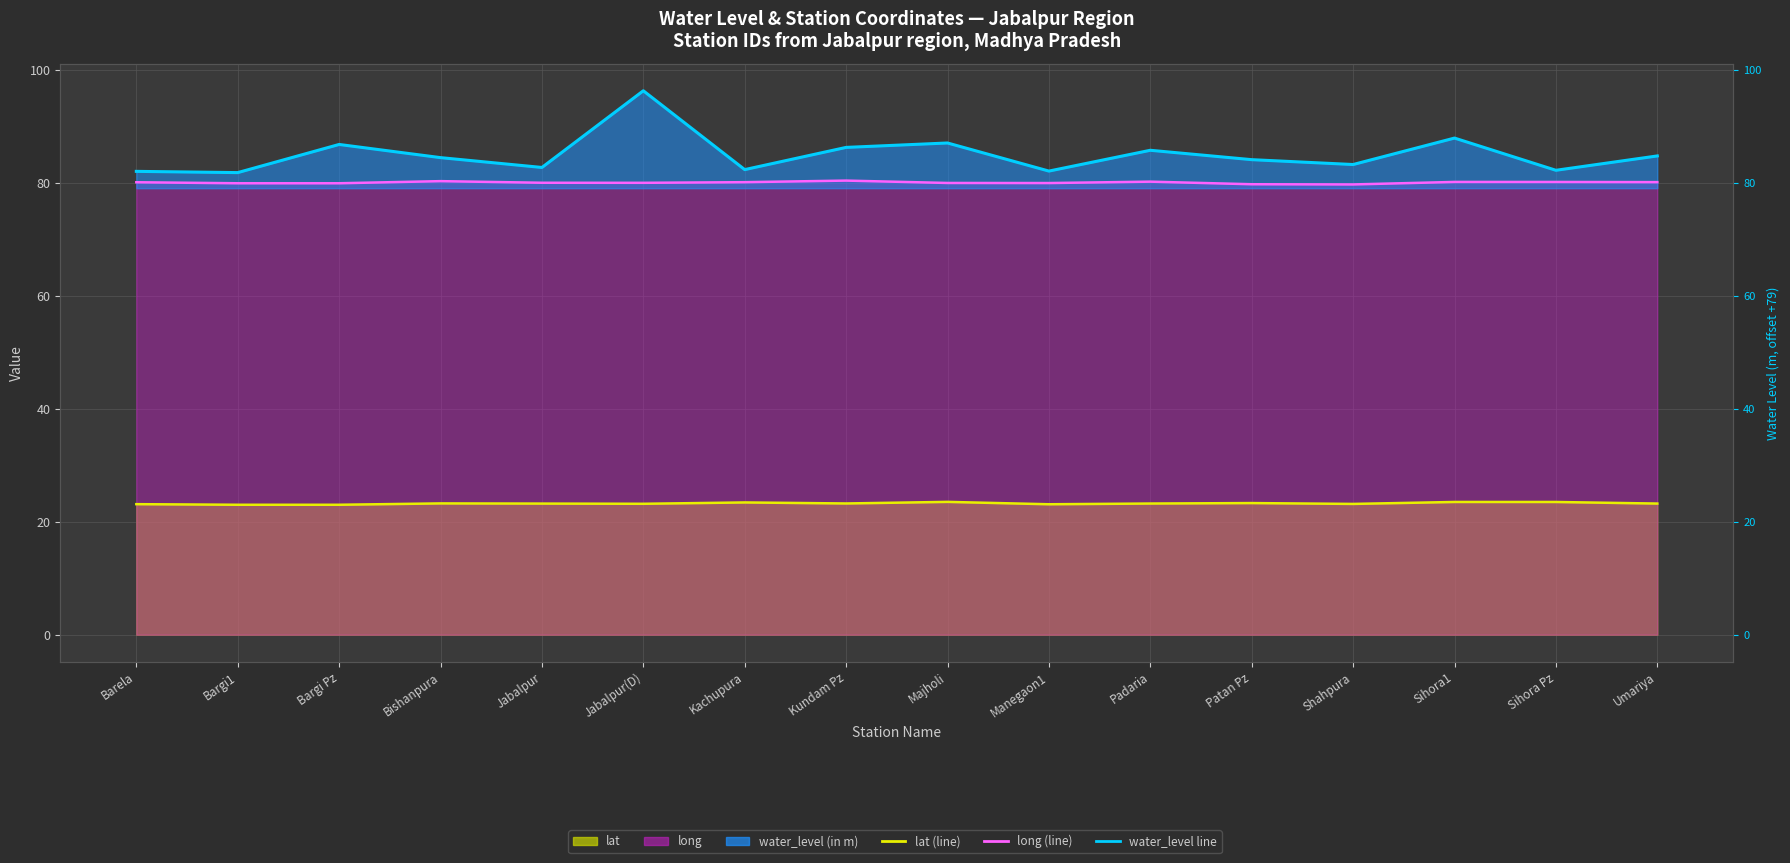

What is the difference between the water_level line values at Padaria and Kachupura?

3.4